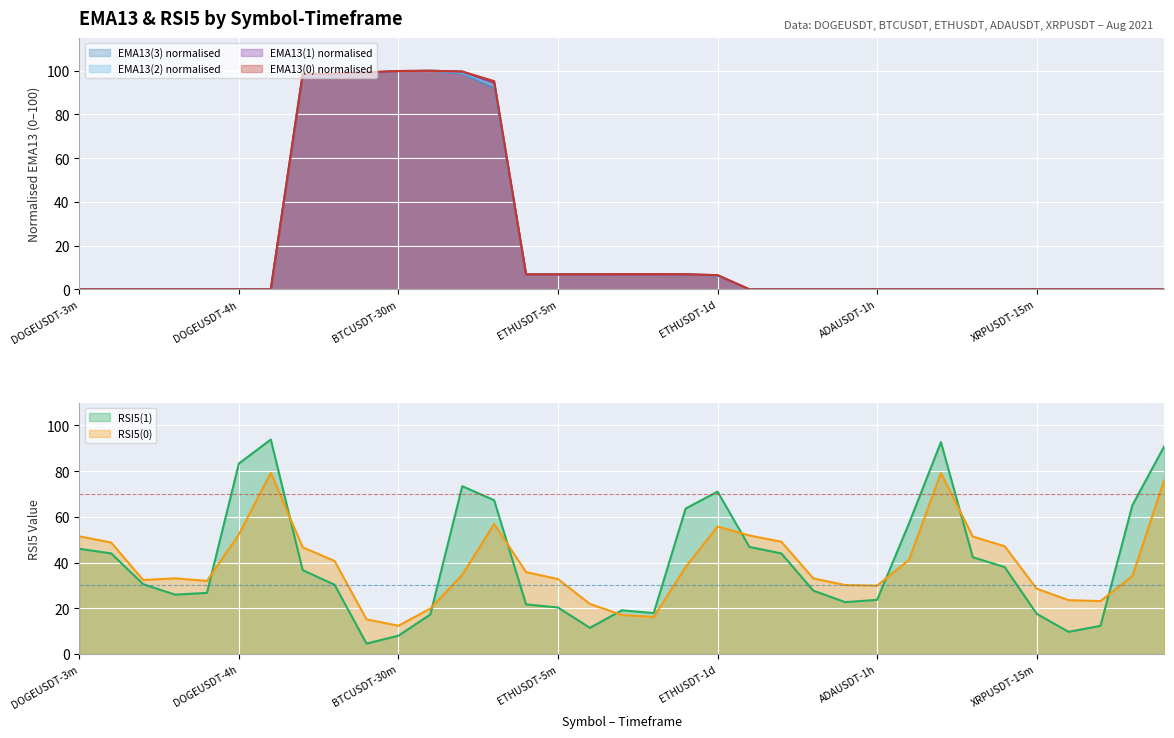

What is the value of the RSI5(0) point at the 10th from the left?

15.1